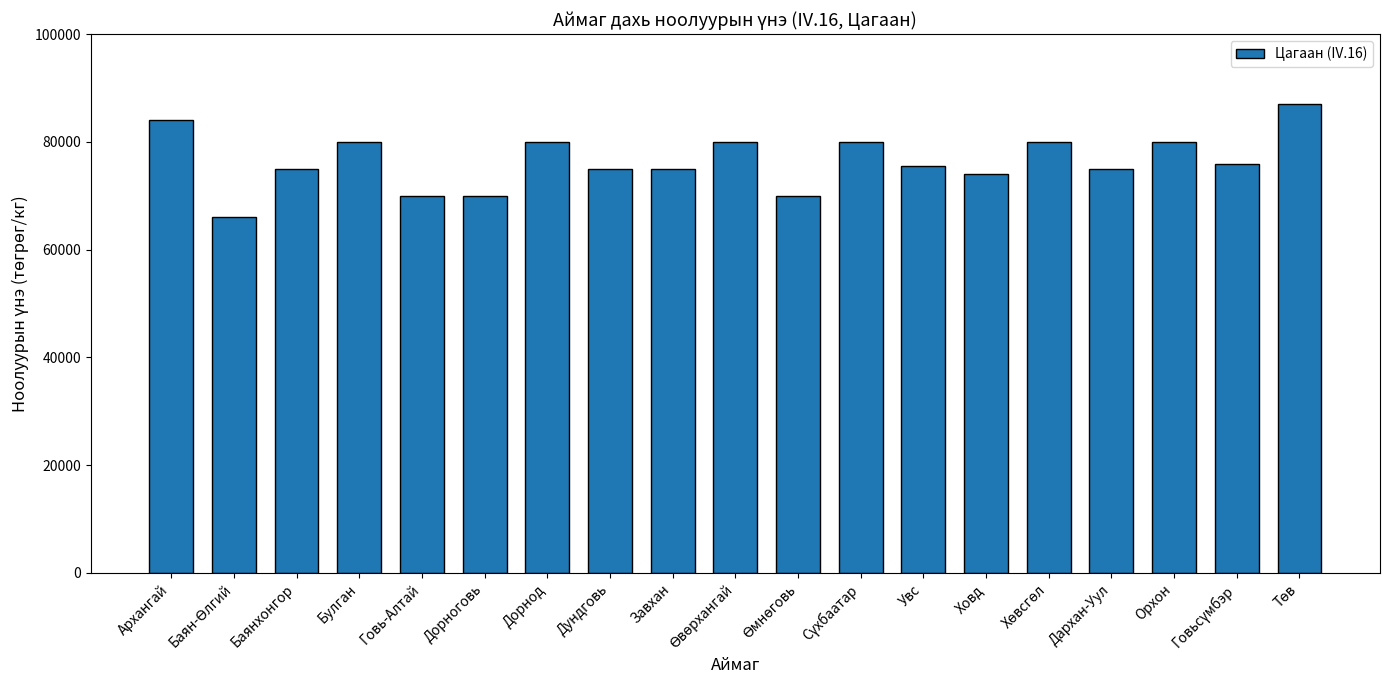

At which label does the data first exceed 75500?

Архангай